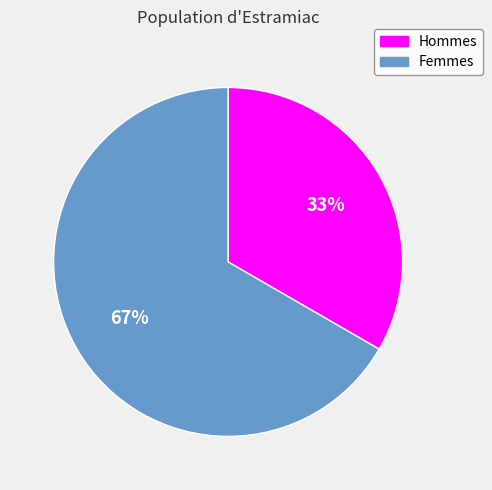

Does any single category account for the majority?

Yes